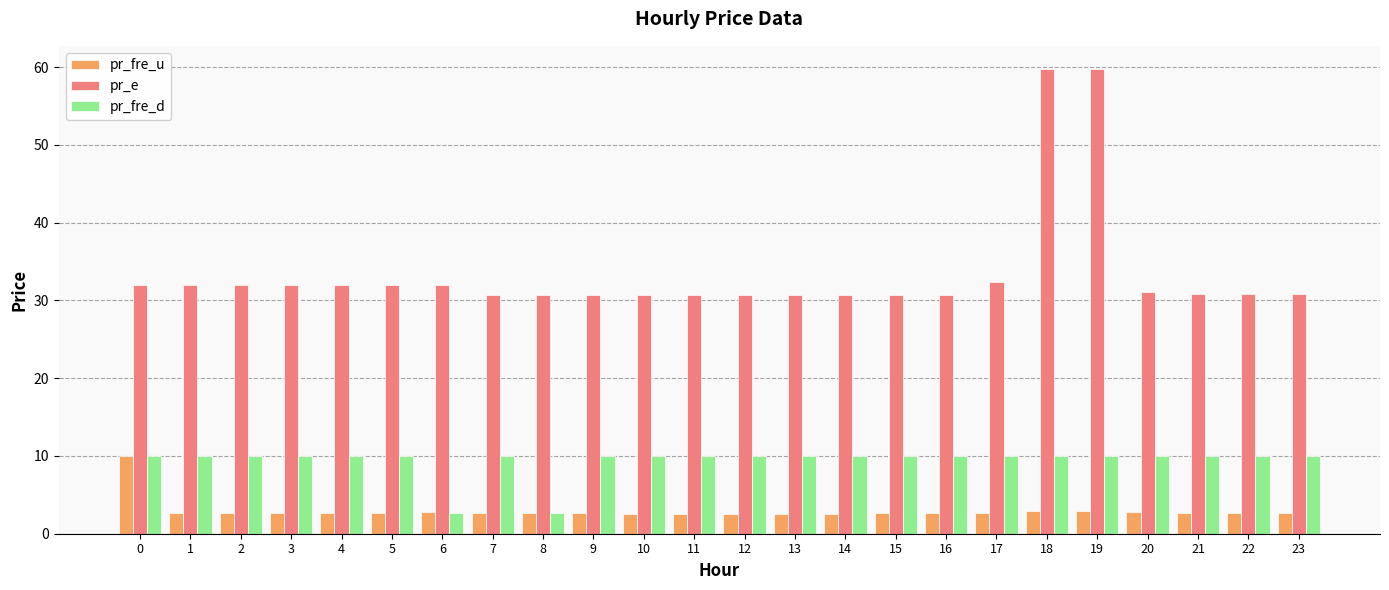

How many bars are there in total?

72